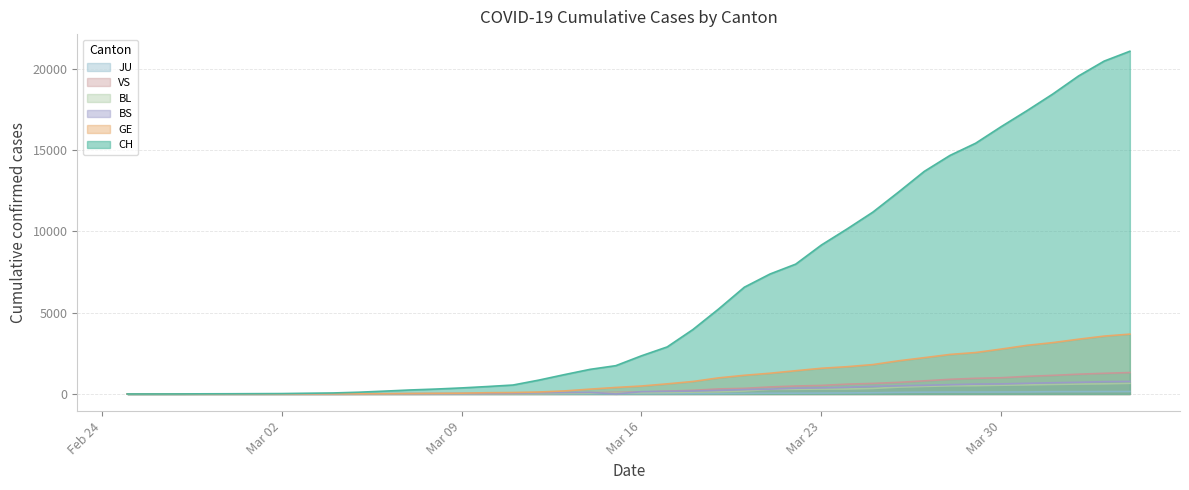

What is the maximum value shown in the chart?

21088